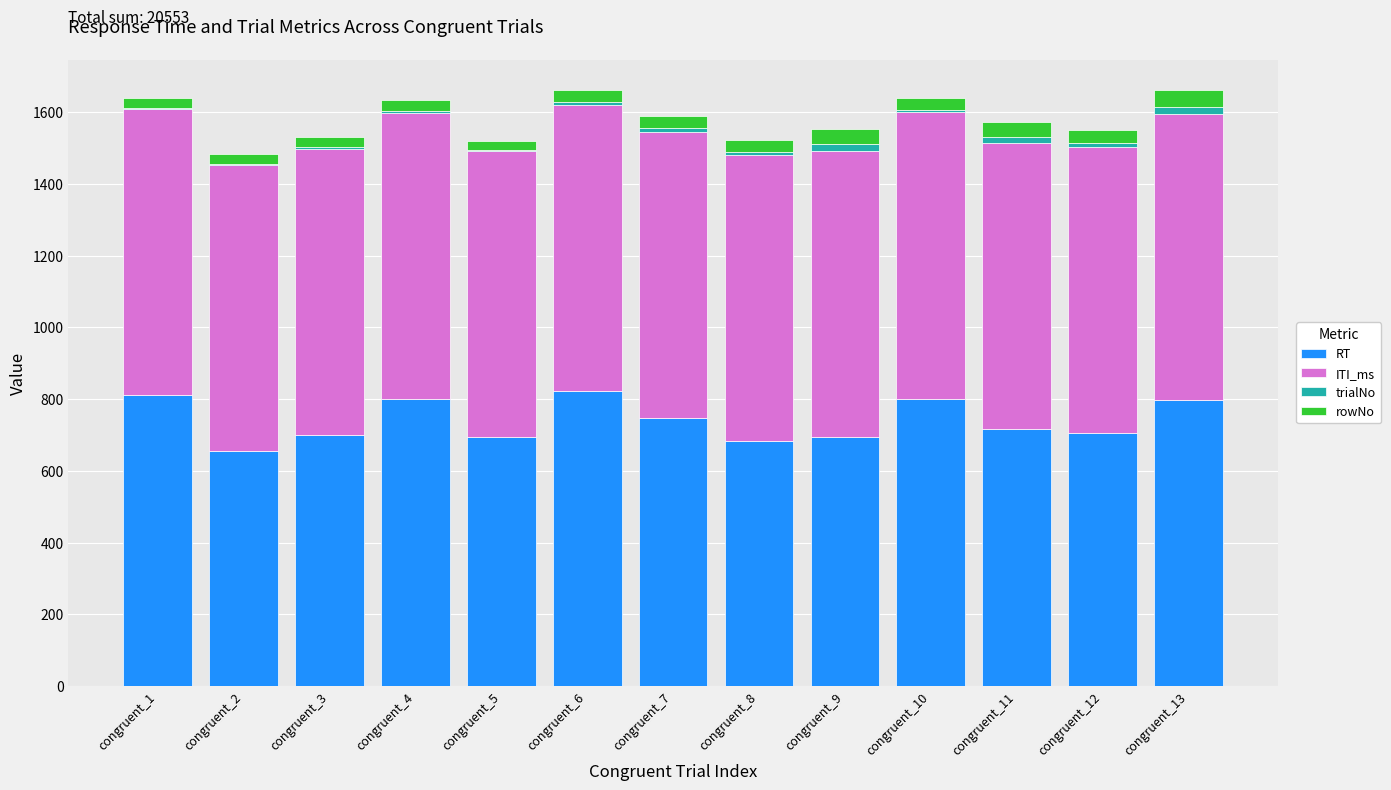

Read the RT value at congruent_6, to the nearest 10.

820